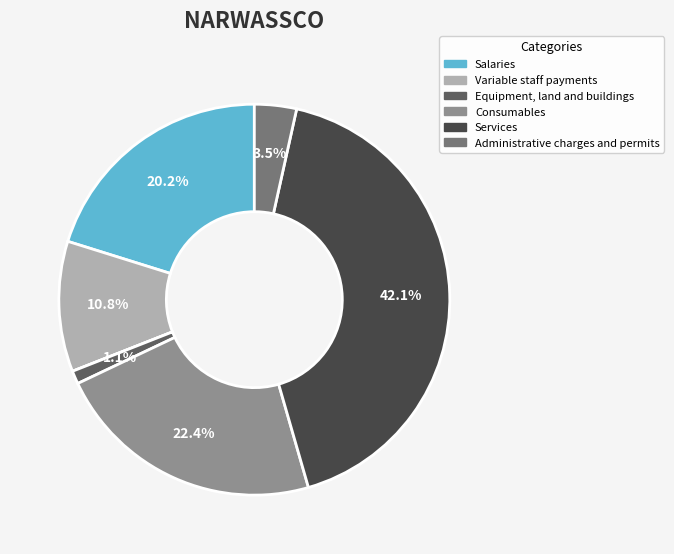

Is there a majority slice in this chart?

No